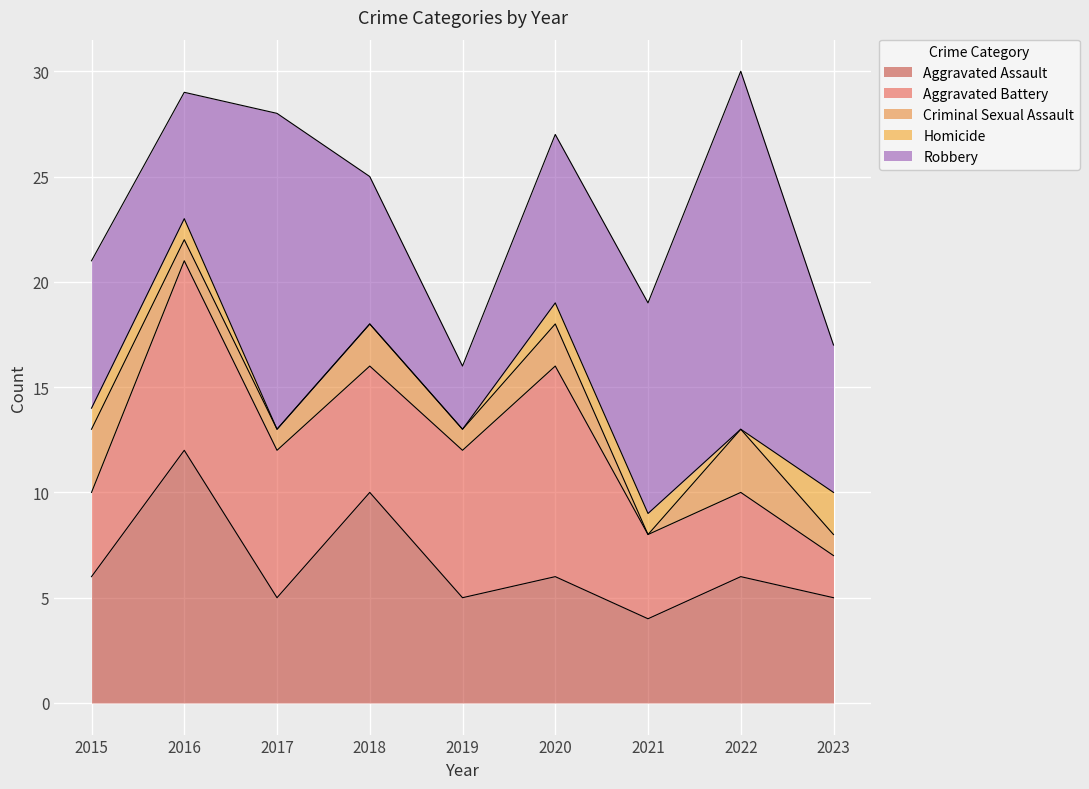

True or false: Homicide has a value of 1 at 2020.

True